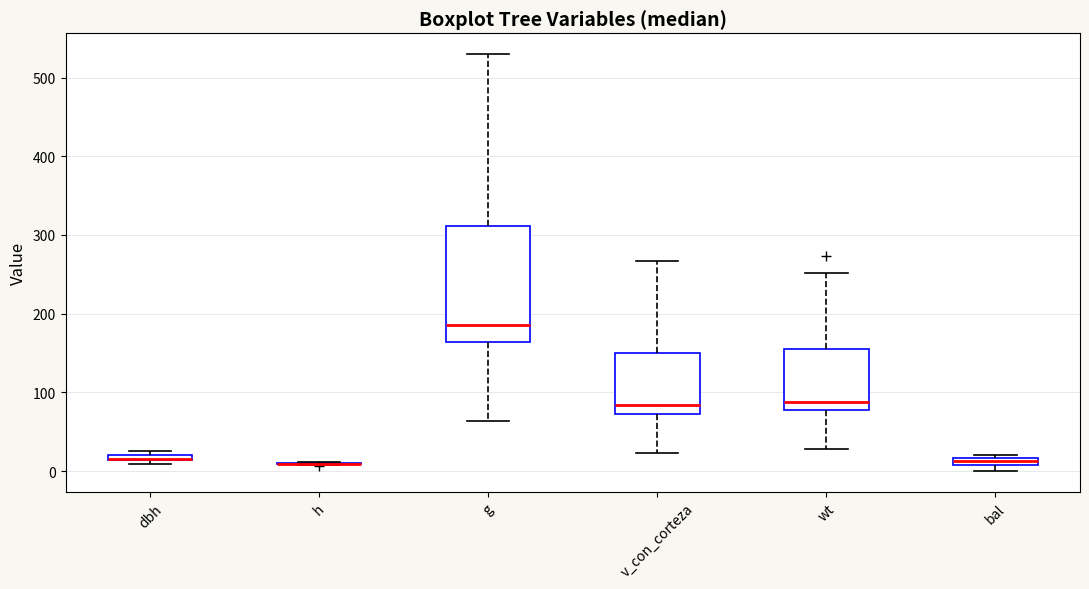

Where does the lower whisker of the box for v_con_corteza end on the y-axis? The values are not printed on the chart, so give them approximately, as read against the axis.

20